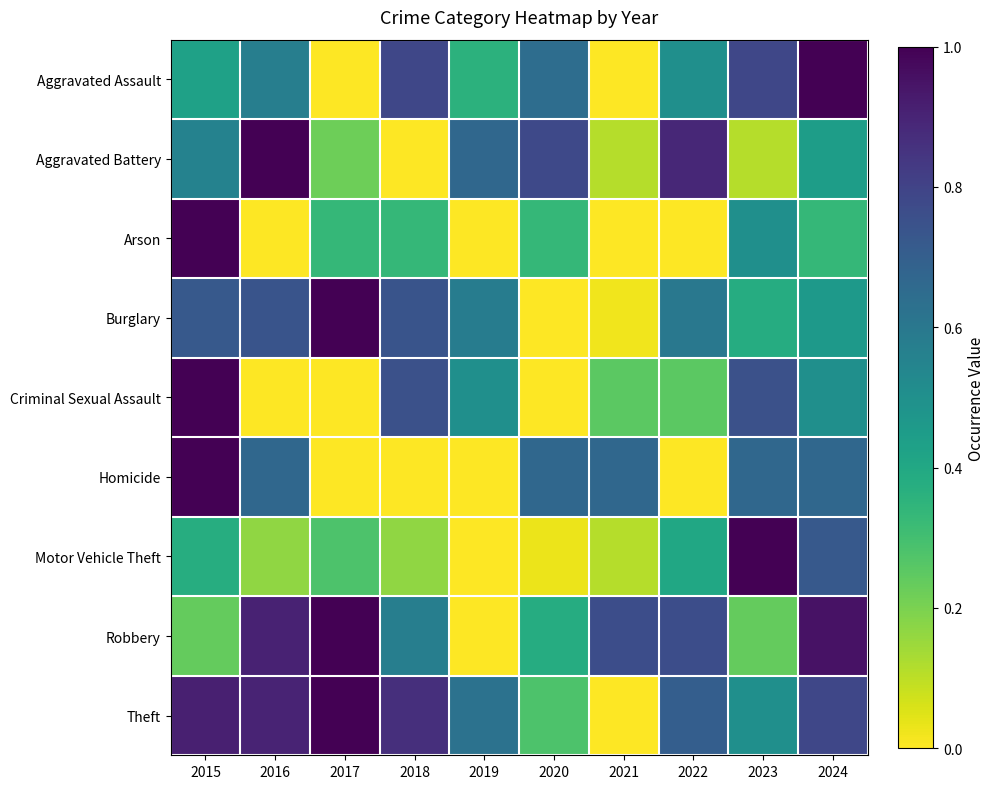

Reading left to right, extract all data points from this chart.

Aggravated Assault: 2015=0.4	2016=0.6	2017=0.0	2018=0.8	2019=0.4	2020=0.6	2021=0.0	2022=0.5	2023=0.8	2024=1.0
Aggravated Battery: 2015=0.6	2016=1.0	2017=0.2	2018=0.0	2019=0.7	2020=0.8	2021=0.1	2022=0.9	2023=0.1	2024=0.4
Arson: 2015=1.0	2016=0.0	2017=0.3	2018=0.3	2019=0.0	2020=0.3	2021=0.0	2022=0.0	2023=0.5	2024=0.3
Burglary: 2015=0.7	2016=0.7	2017=1.0	2018=0.7	2019=0.6	2020=0.0	2021=0.0	2022=0.6	2023=0.4	2024=0.5
Criminal Sexual Assault: 2015=1.0	2016=0.0	2017=0.0	2018=0.8	2019=0.5	2020=0.0	2021=0.2	2022=0.2	2023=0.8	2024=0.5
Homicide: 2015=1.0	2016=0.7	2017=0.0	2018=0.0	2019=0.0	2020=0.7	2021=0.7	2022=0.0	2023=0.7	2024=0.7
Motor Vehicle Theft: 2015=0.4	2016=0.2	2017=0.3	2018=0.2	2019=0.0	2020=0.0	2021=0.1	2022=0.4	2023=1.0	2024=0.7
Robbery: 2015=0.2	2016=0.9	2017=1.0	2018=0.6	2019=0.0	2020=0.4	2021=0.8	2022=0.8	2023=0.2	2024=1.0
Theft: 2015=0.9	2016=0.9	2017=1.0	2018=0.9	2019=0.6	2020=0.3	2021=0.0	2022=0.7	2023=0.5	2024=0.8